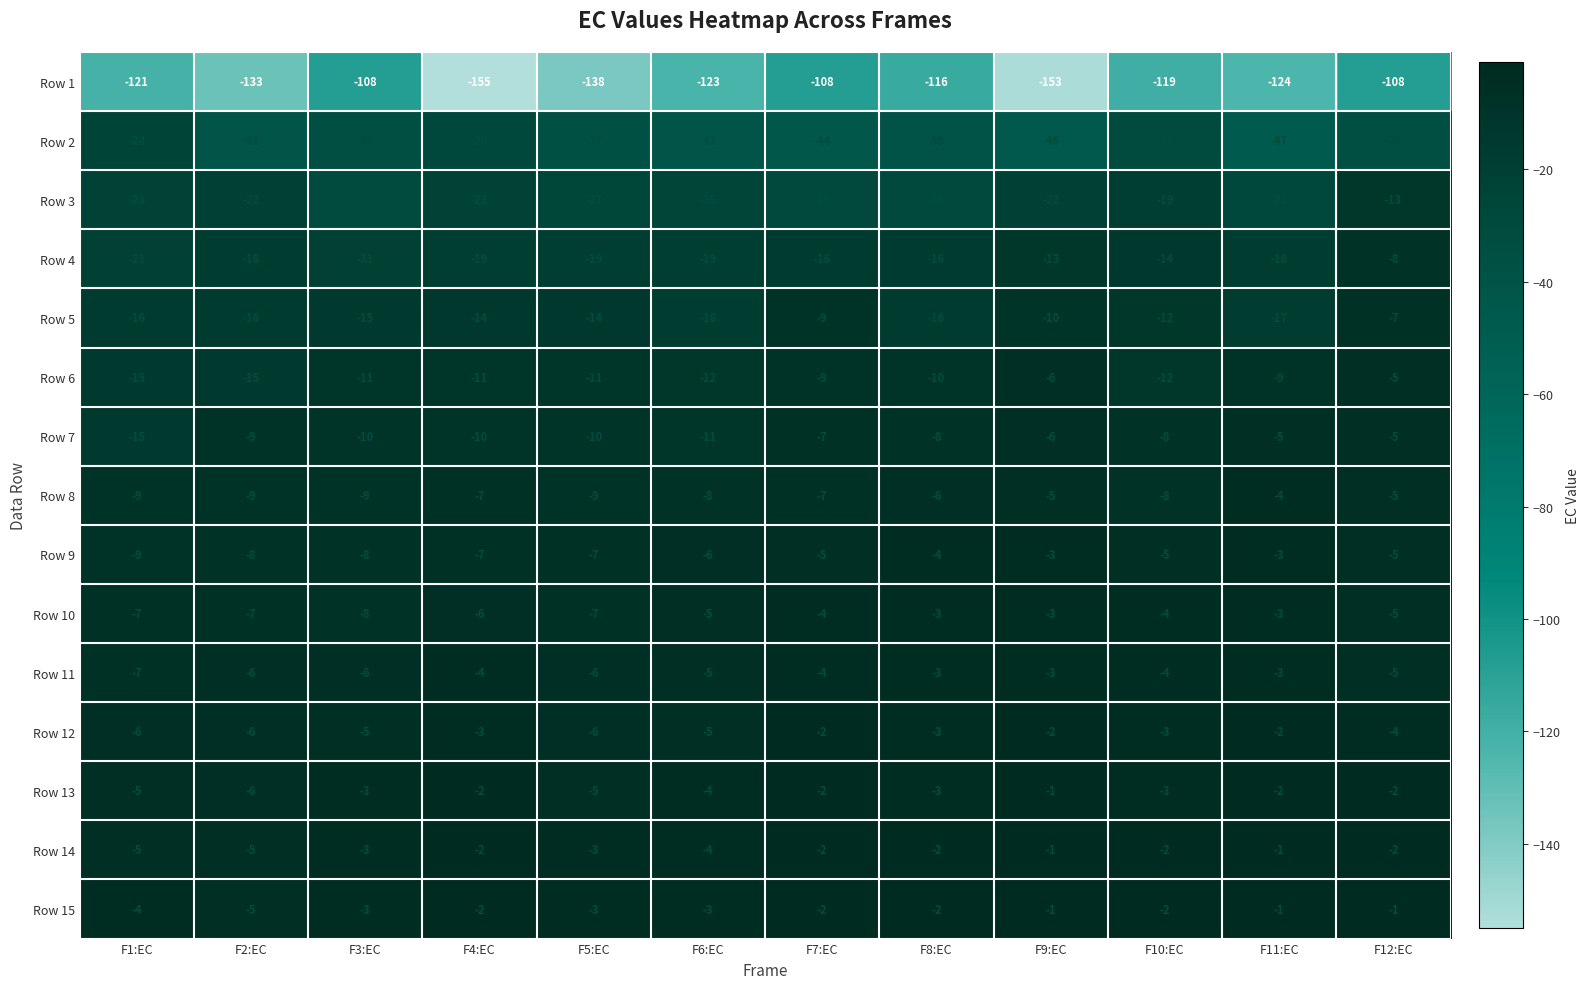

What value does the Row 9 series have at F1:EC?

-9